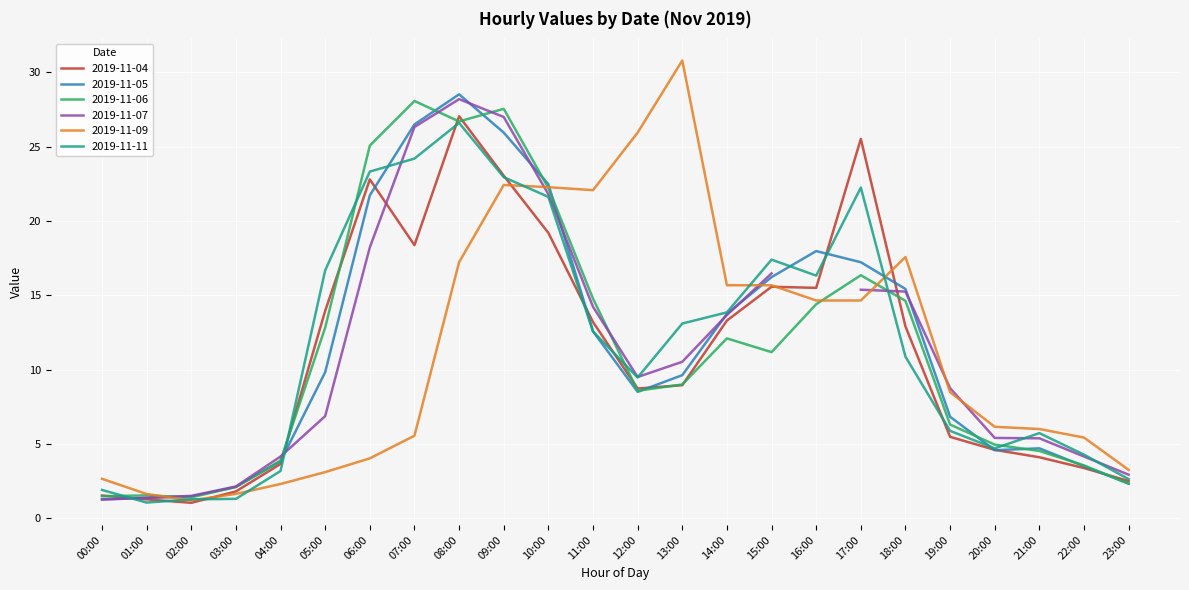

Is it true that 2019-11-11 equals 2.2 at 21:00?

False